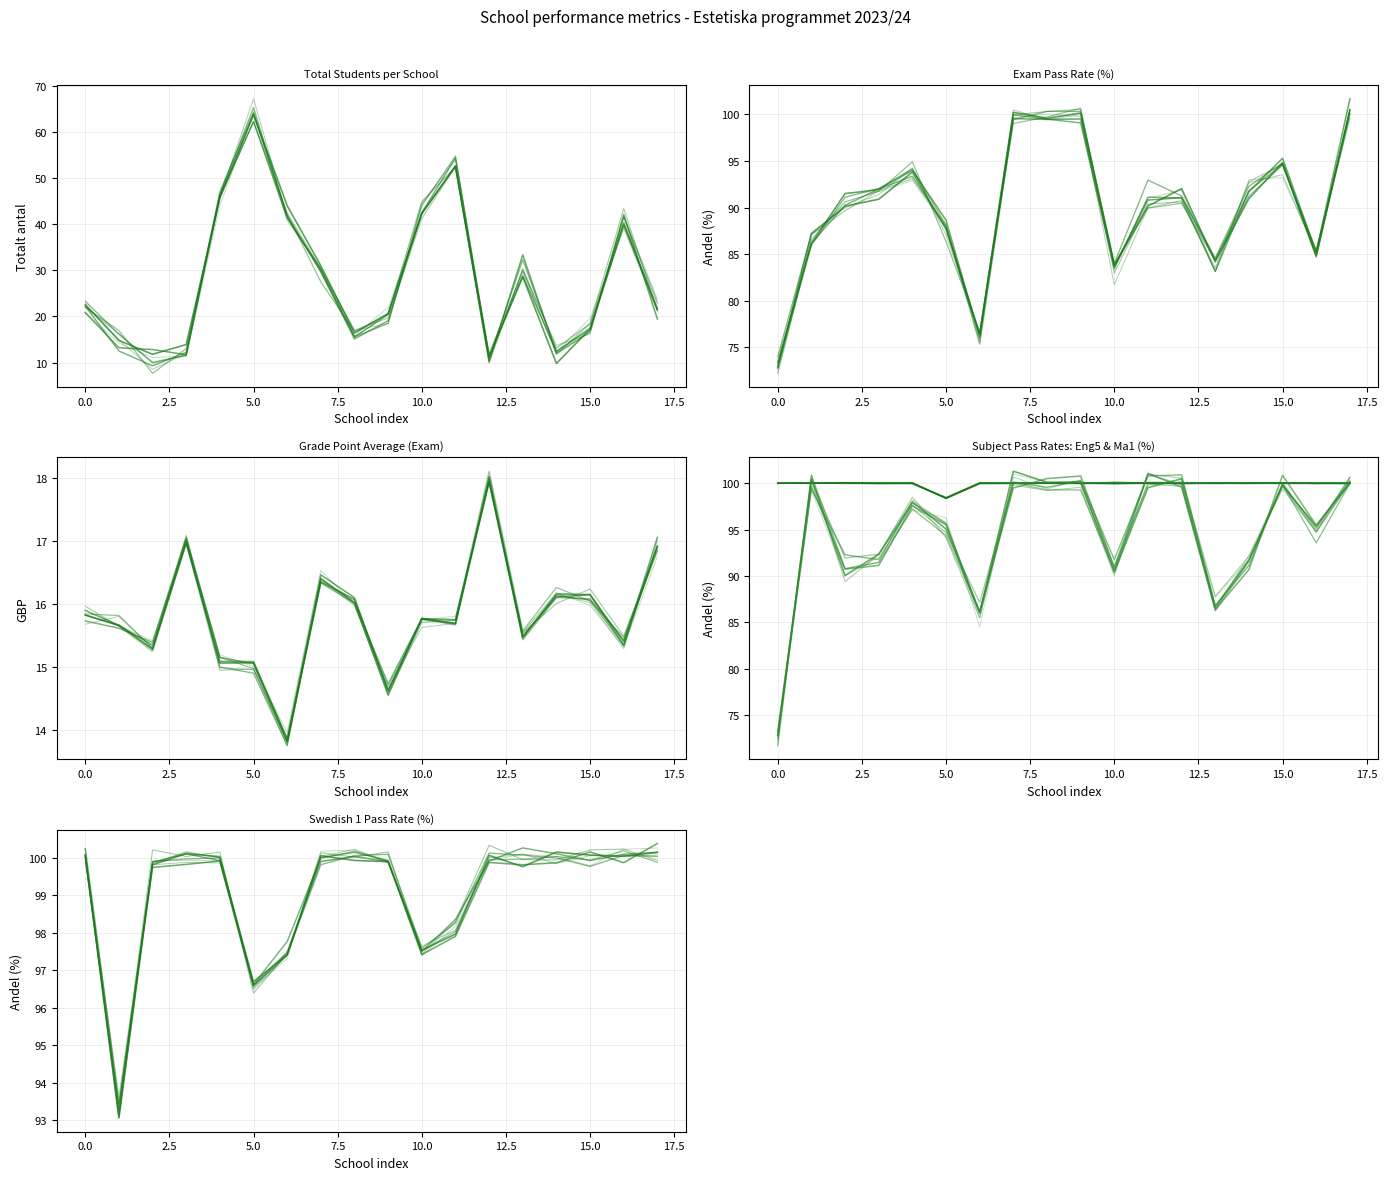

What is the difference between the second highest and minimum values in the Eng 5 series?

1.7